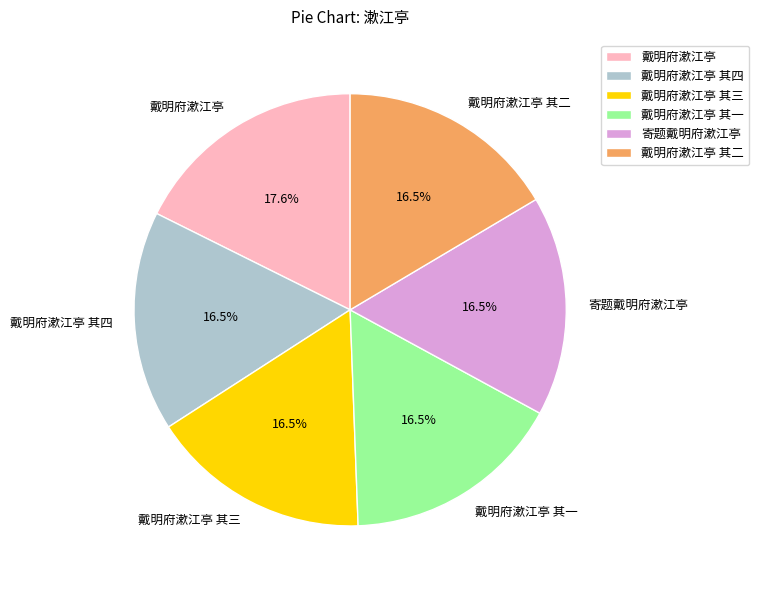

Is 寄题戴明府漱江亭 the majority of the pie?

No